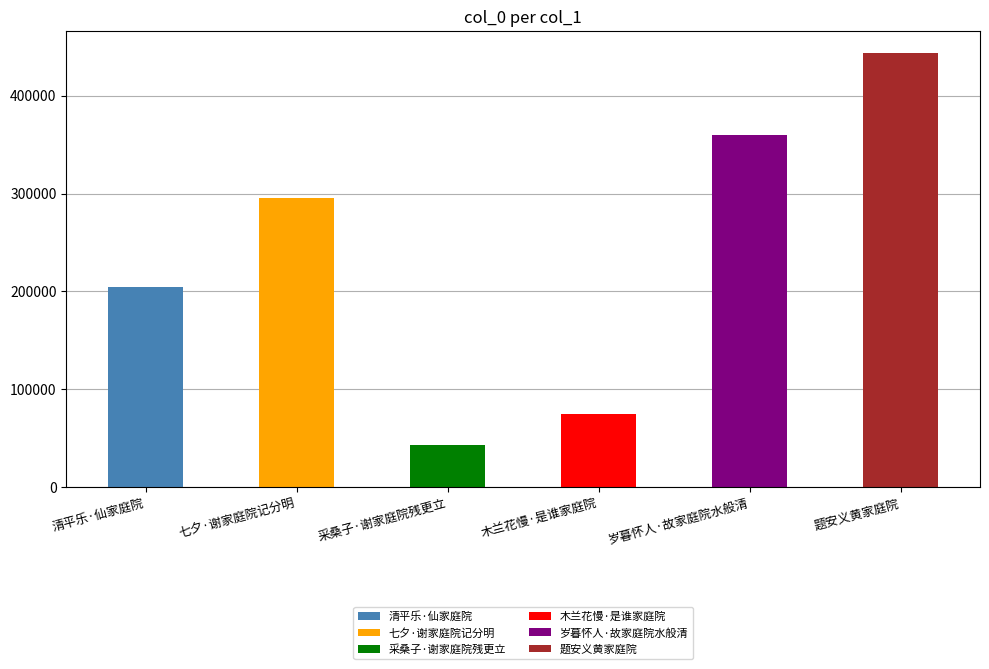

Which category has the highest value across all series?

题安义黄家庭院